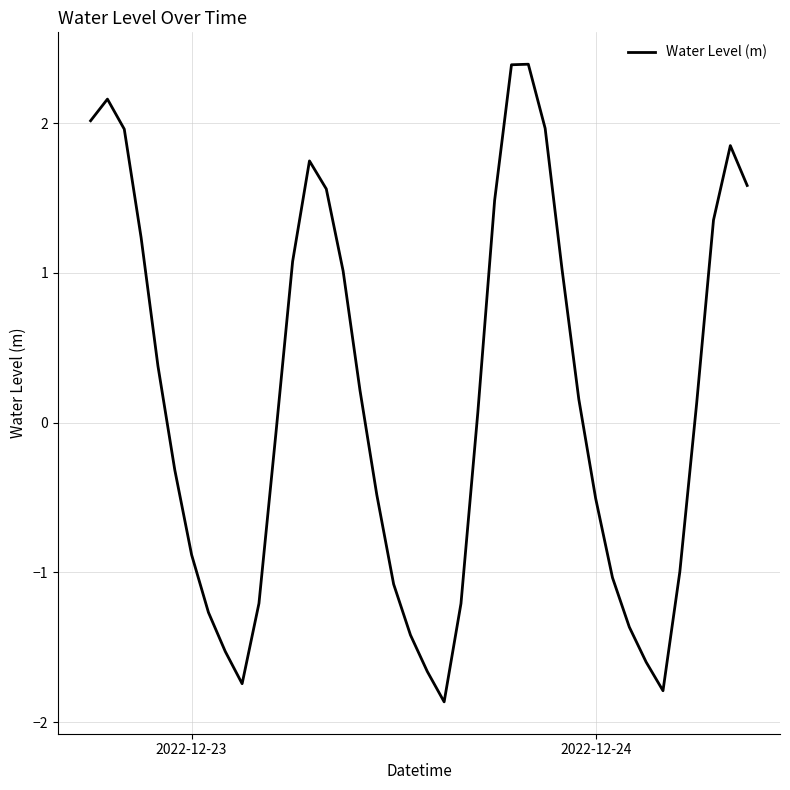

What is the greatest value displayed?

2.4